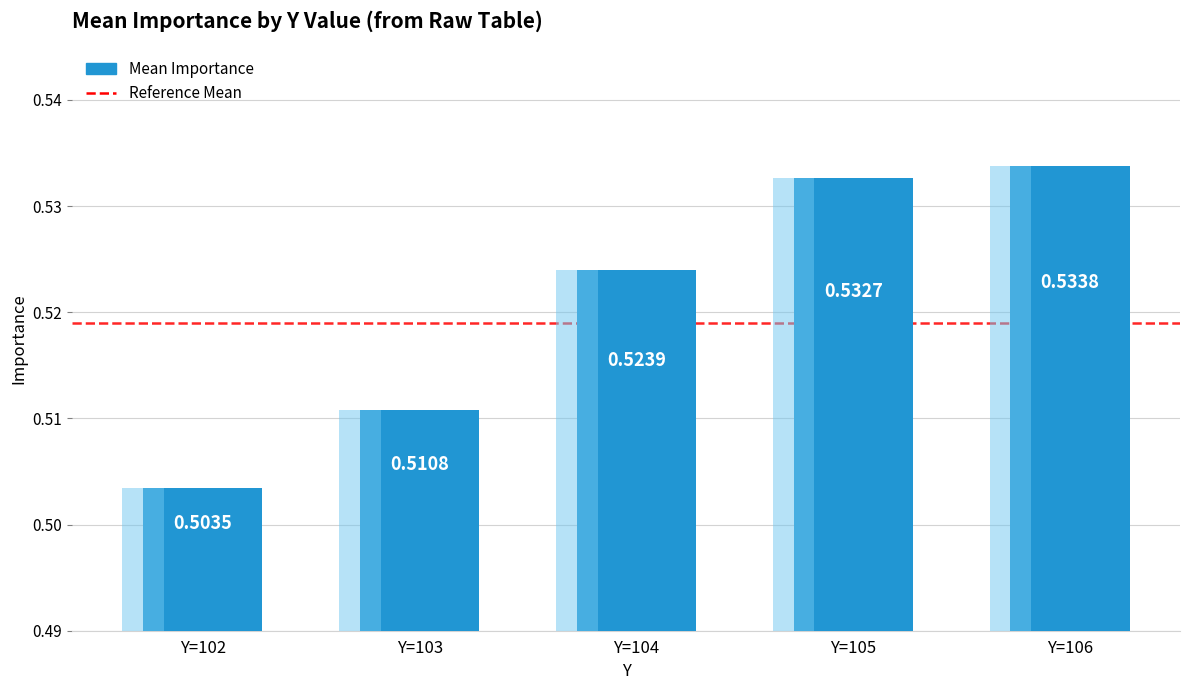

List the labels in order of value, smallest first.

Y=102, Y=103, Y=104, Y=105, Y=106